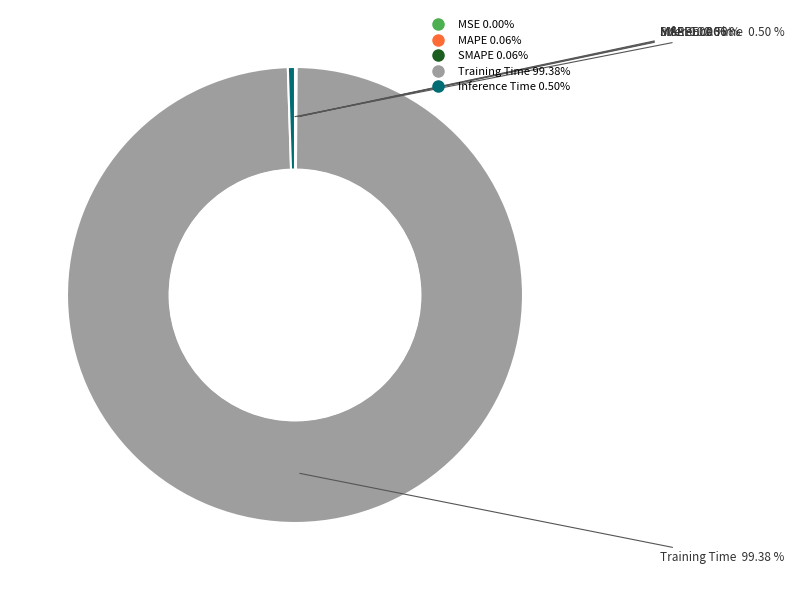

Is there any slice that represents more than half of the pie?

Yes